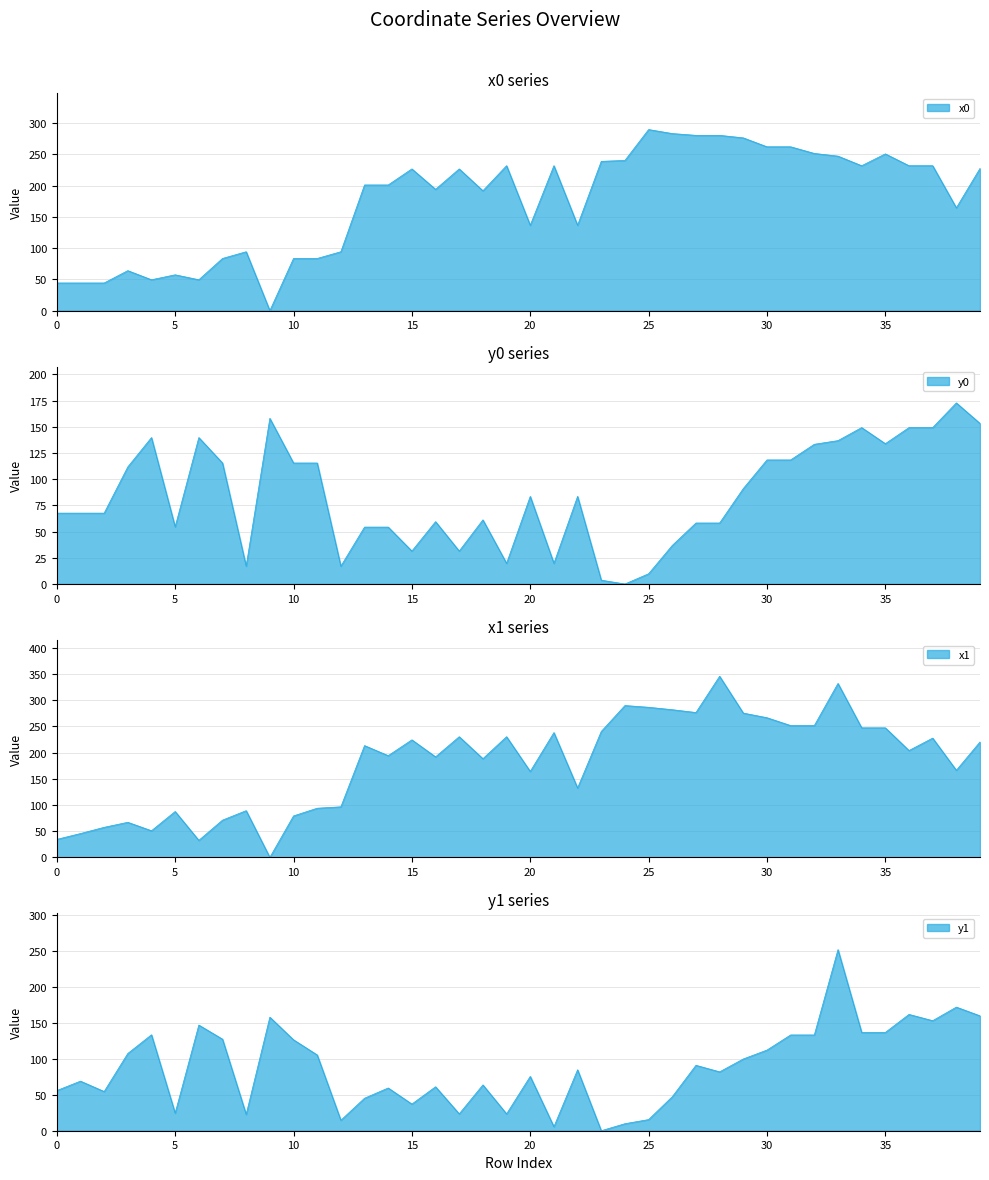

What is the difference between the maximum and minimum values in the y0 series?

172.9